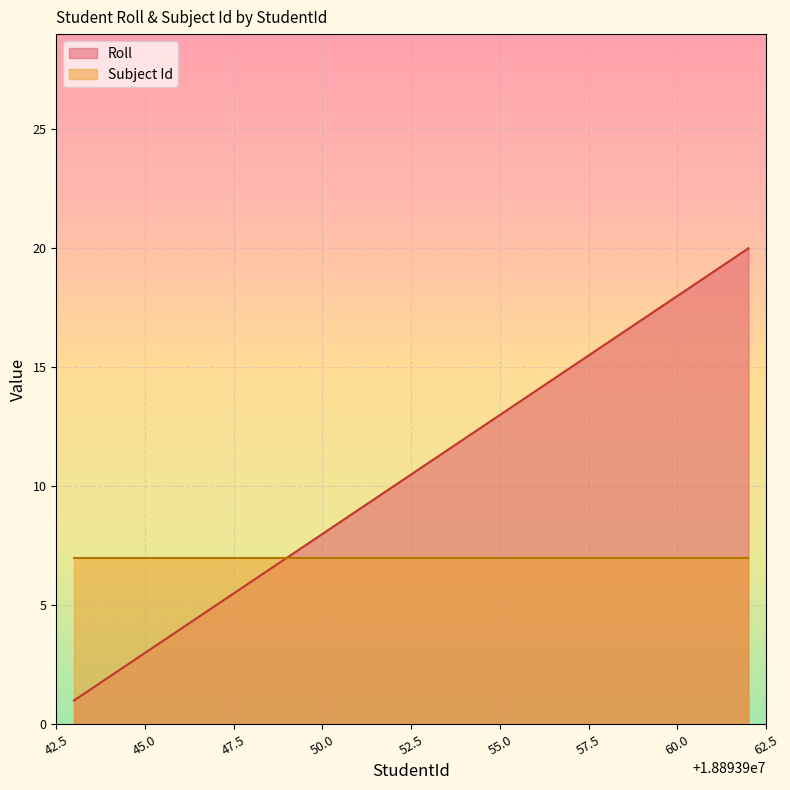

Which series has the largest range (max minus min)?

Roll